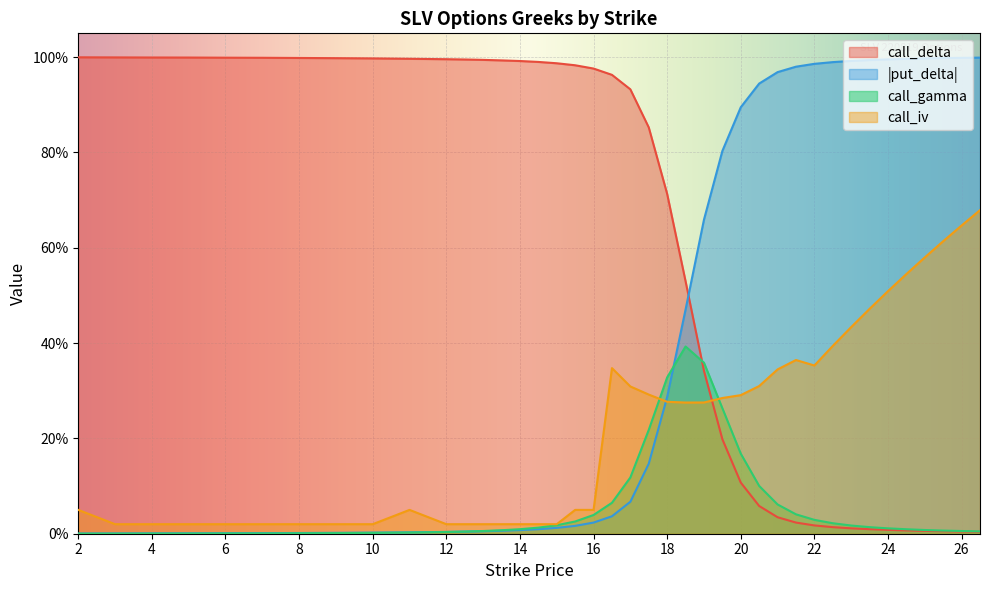

Which has a higher value, 18 or 6?

6